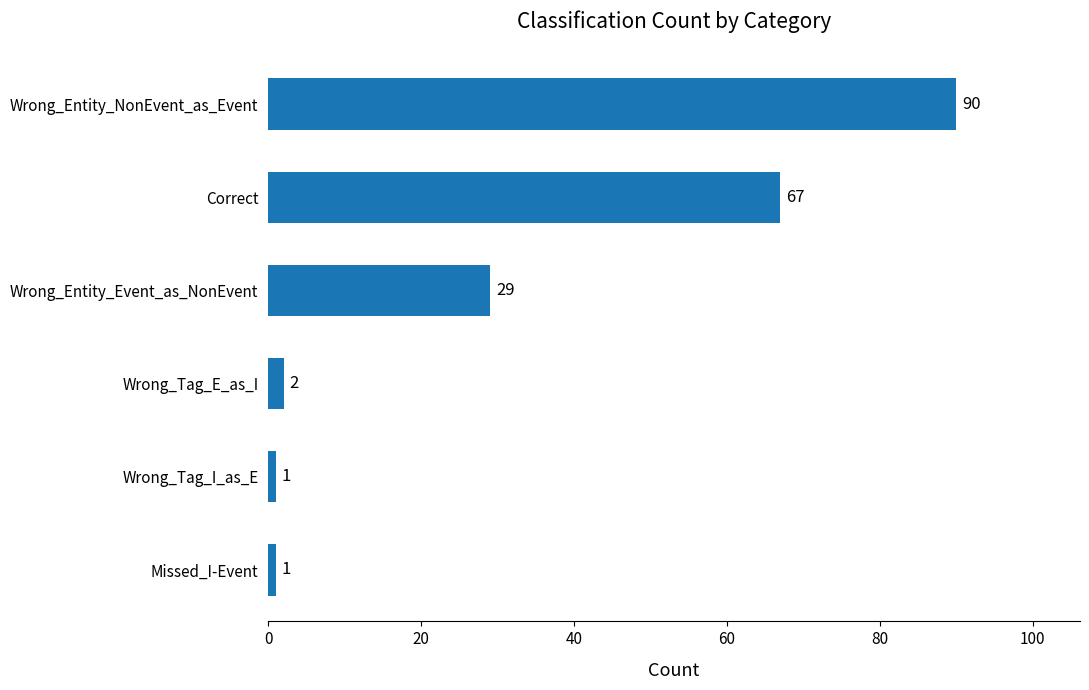

What is the sum of the values at Wrong_Entity_NonEvent_as_Event and Wrong_Entity_Event_as_NonEvent?

119